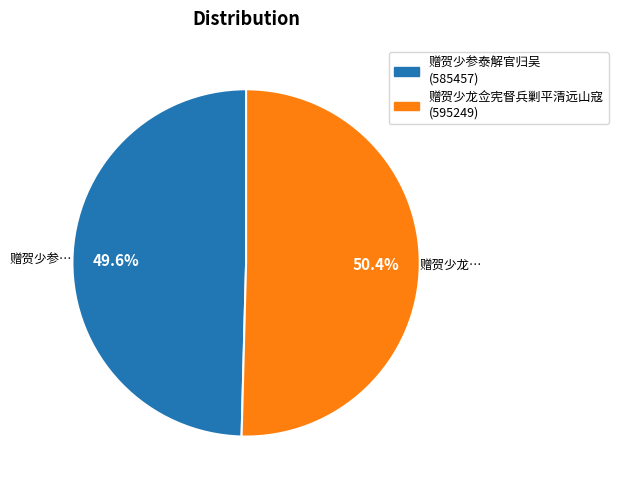

Approximately how many times larger is the value at 赠贺少龙佥宪督兵剿平清远山寇 (595249) compared to 赠贺少参泰解官归吴 (585457)?

1.0